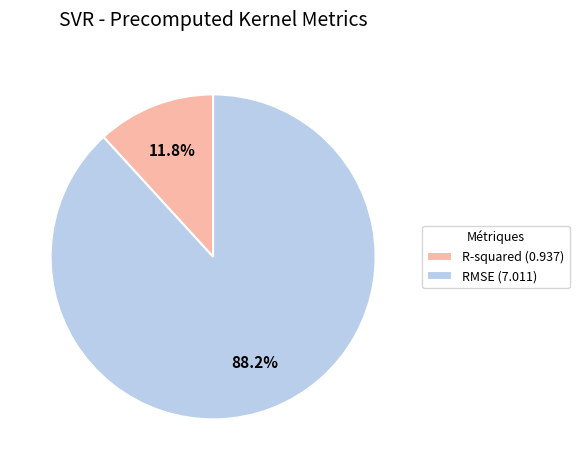

Between R-squared and RMSE, which is larger?

RMSE